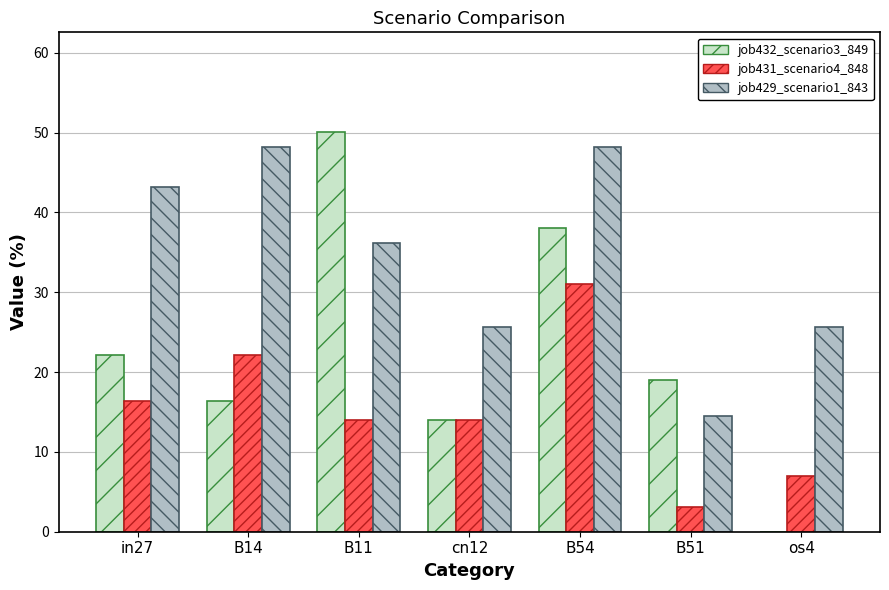

Which series has the widest spread of values?

job432_scenario3_849